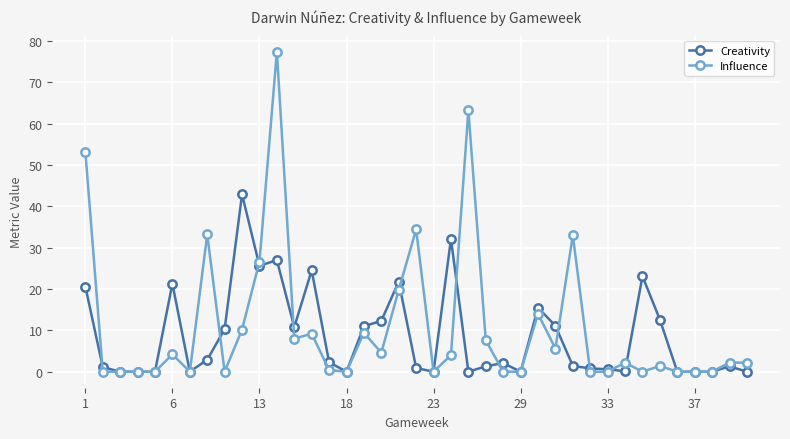

List the series in order of their peak value, lowest first.

Creativity, Influence